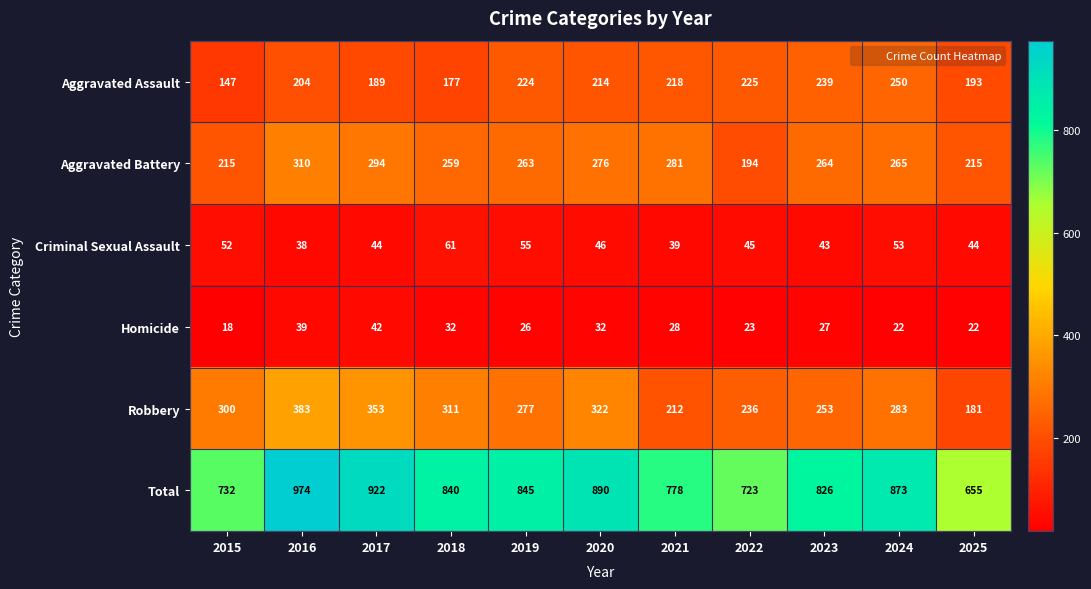

Where does the Homicide series first go above 27?

2016